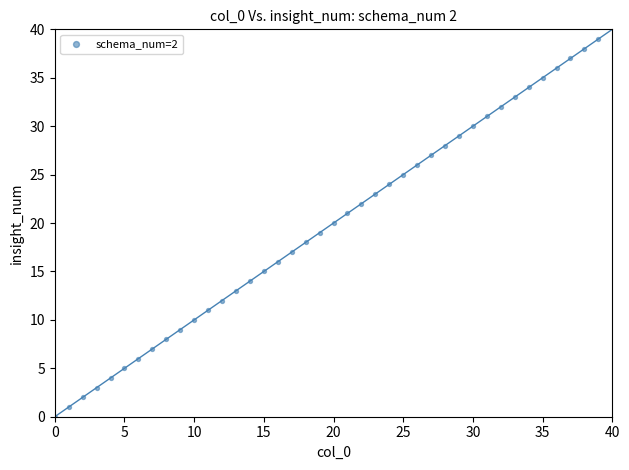

What is the range of Y values (max minus min)?

39